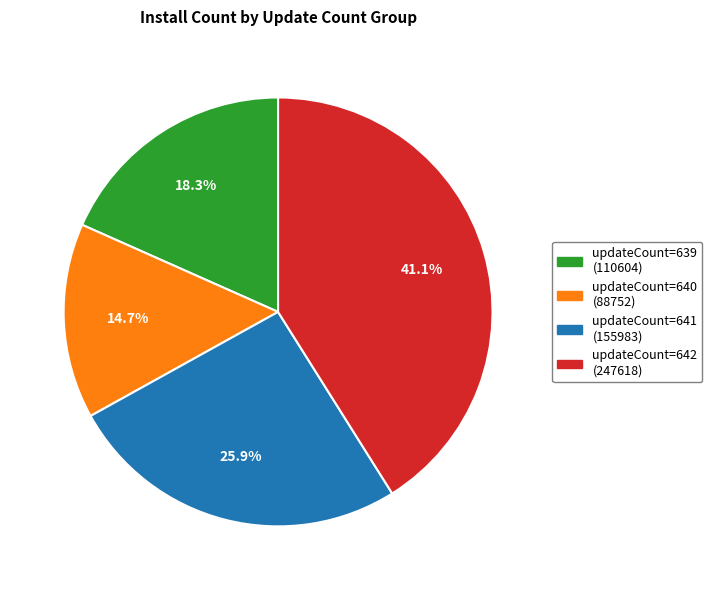

How many slices are in this pie chart?

4